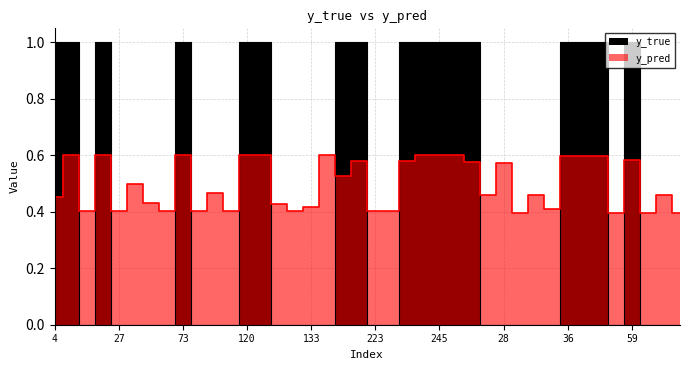

In y_true, how many points are higher than both neighbors (excluding endpoints)?

3